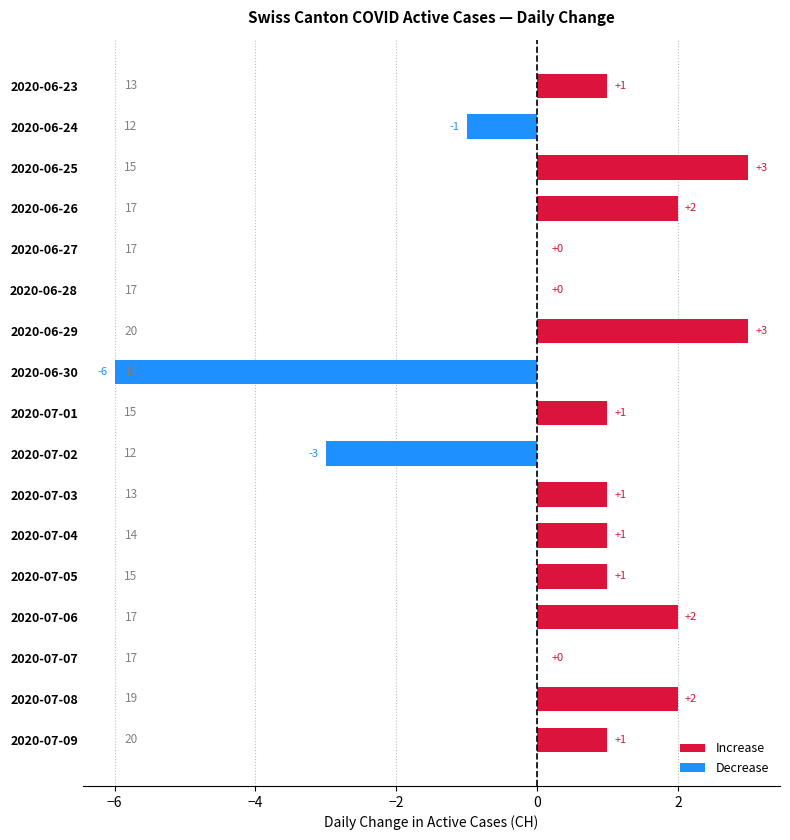

What is the change in value from 2020-06-26 to 2020-06-29?

+1